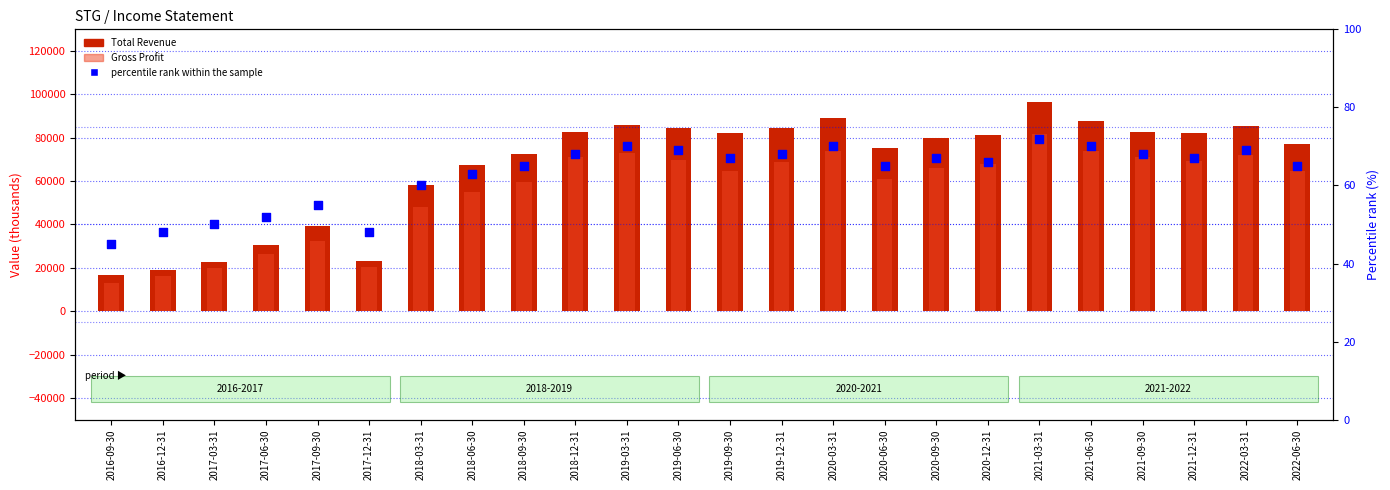

Which series contains the lowest Y value?

percentile rank within the sample